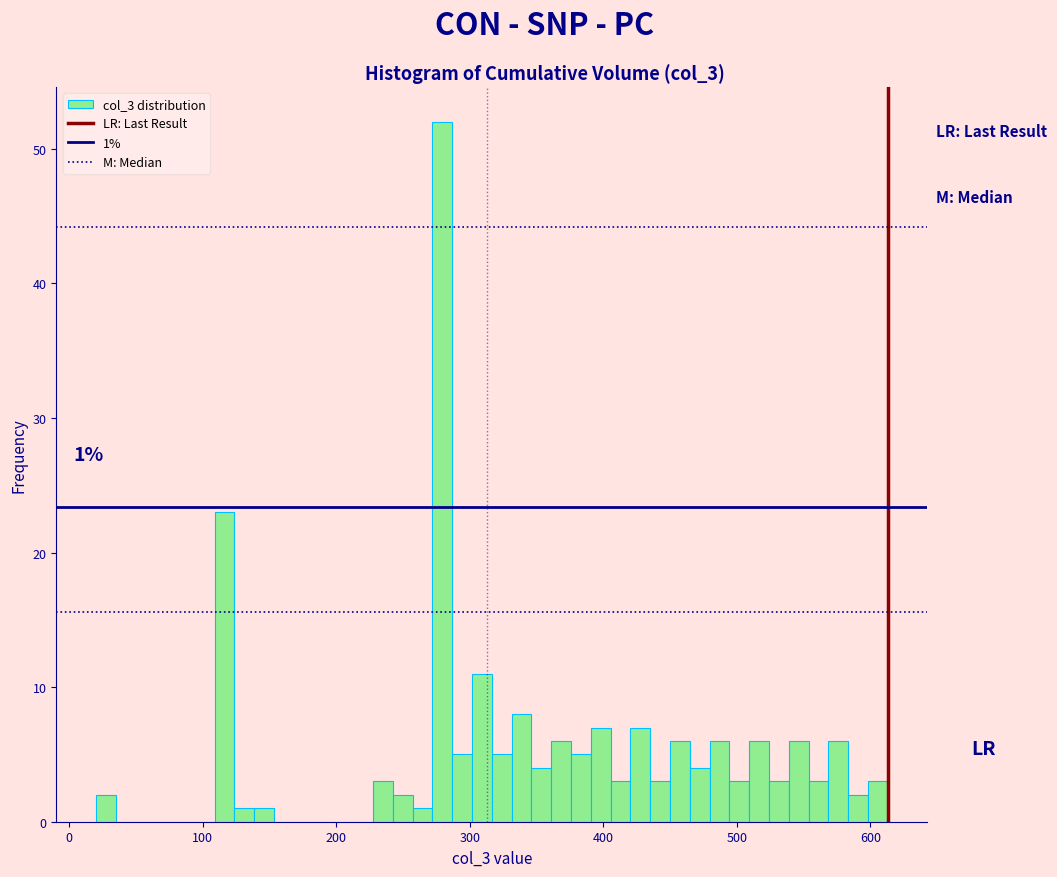

Around what value on the x-axis is the tallest bar? Give the approximate position of its centre, as read against the axis.

280